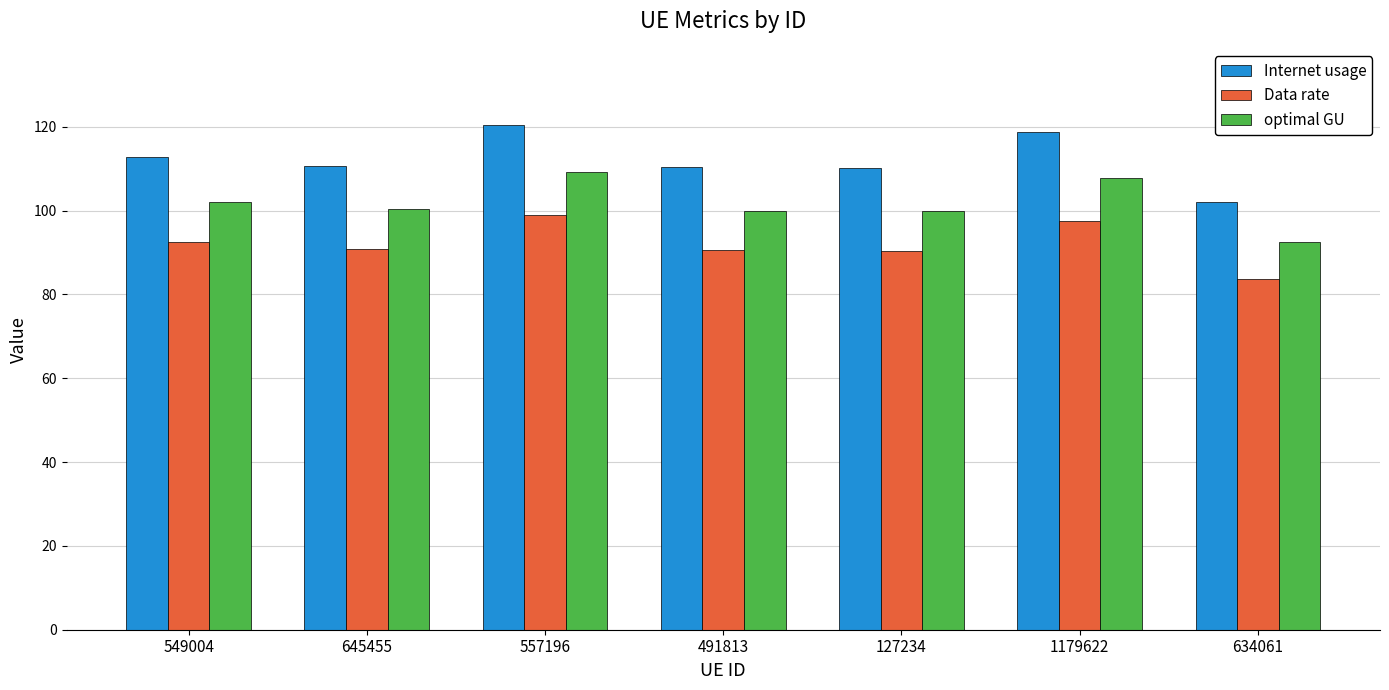

What is the difference between the second highest and second lowest values in the Data rate series?

7.1